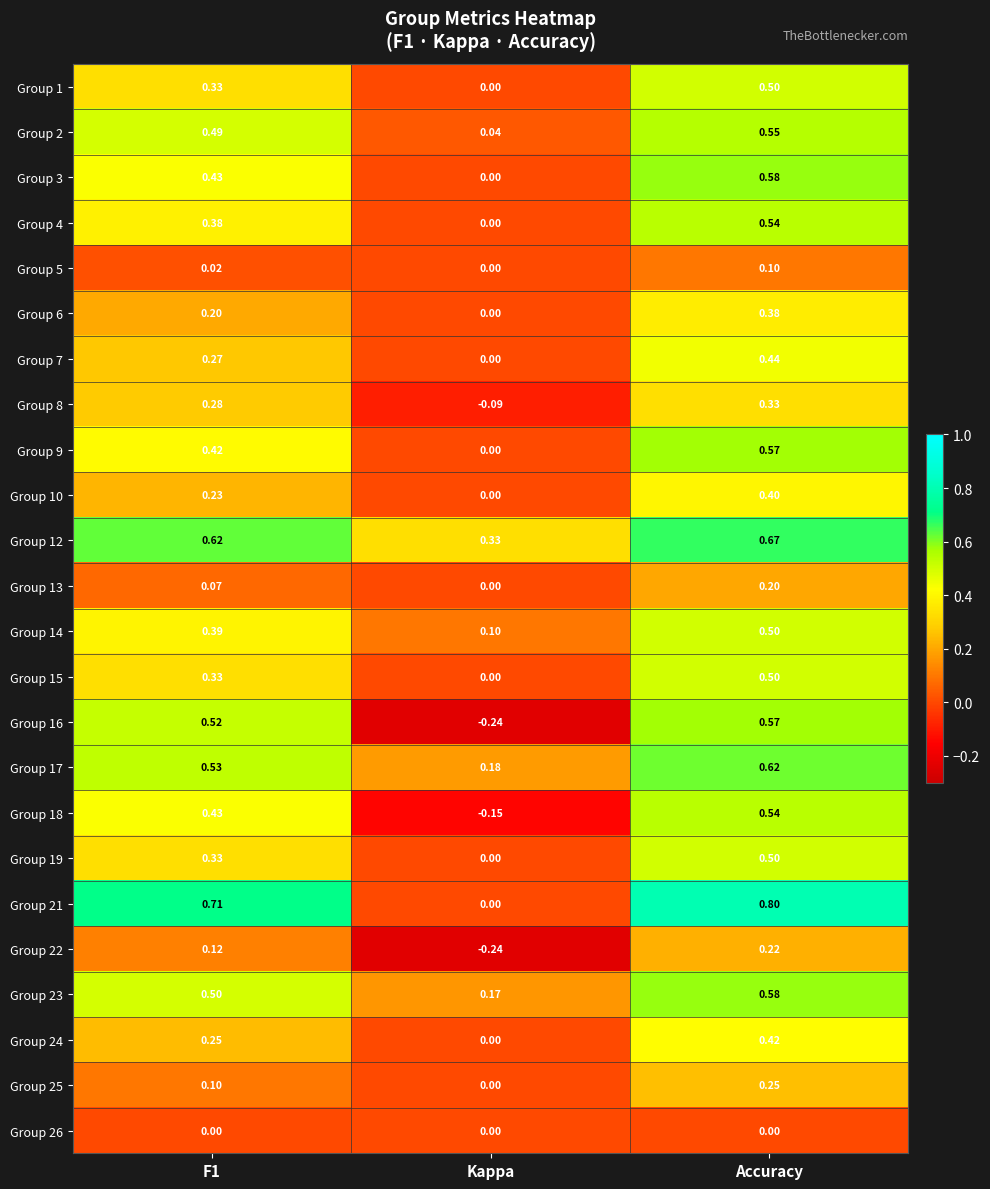

At which label is Group 6 closest to 0?

Kappa